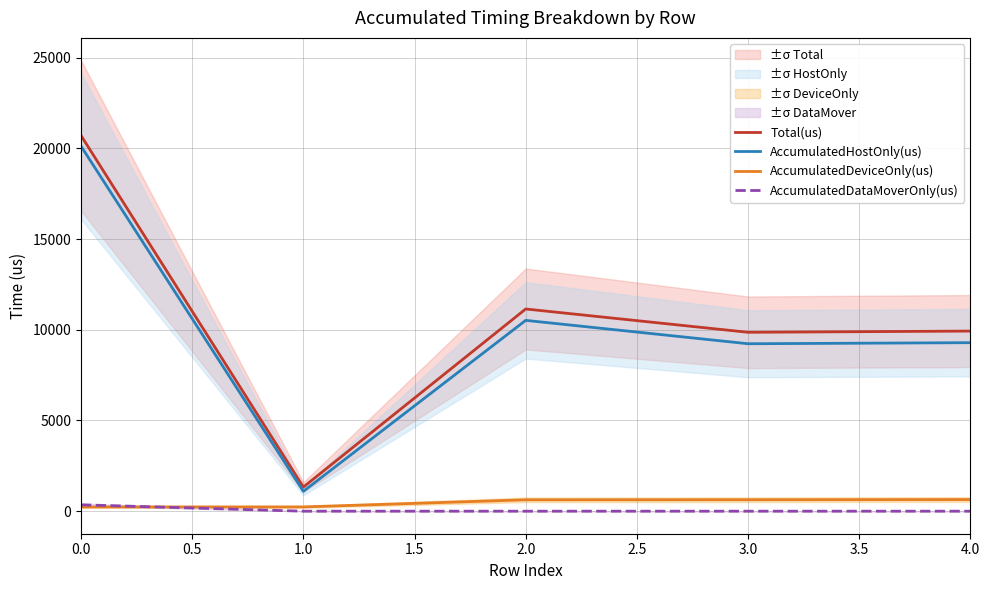

What is the sum of all AccumulatedHostOnly(us) values?

50262.3